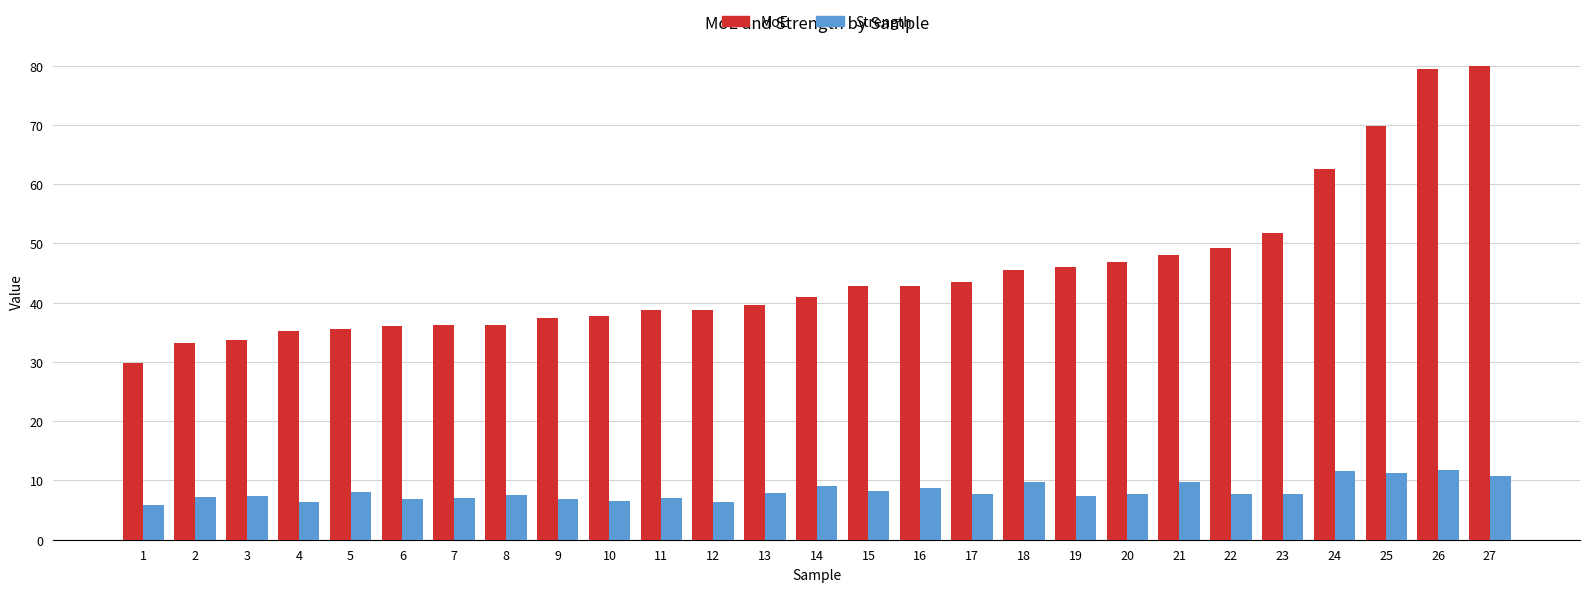

What is the spread (max minus min) of values at 7?

29.2